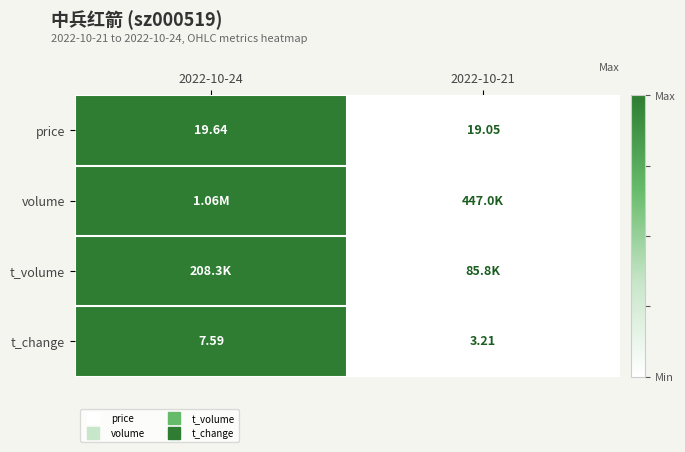

How many data points does each series have?

2